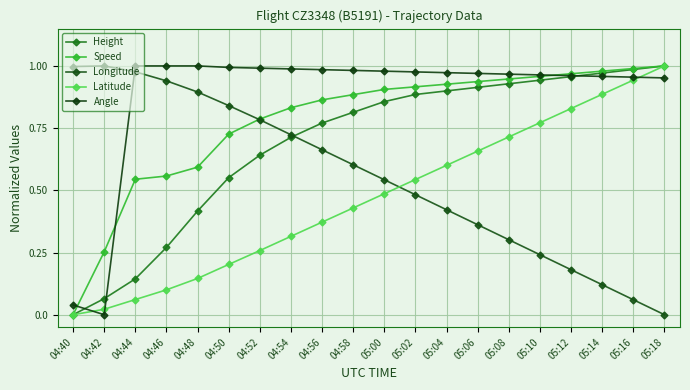

The Height series shows 0.9 at 05:06. True or false?

True